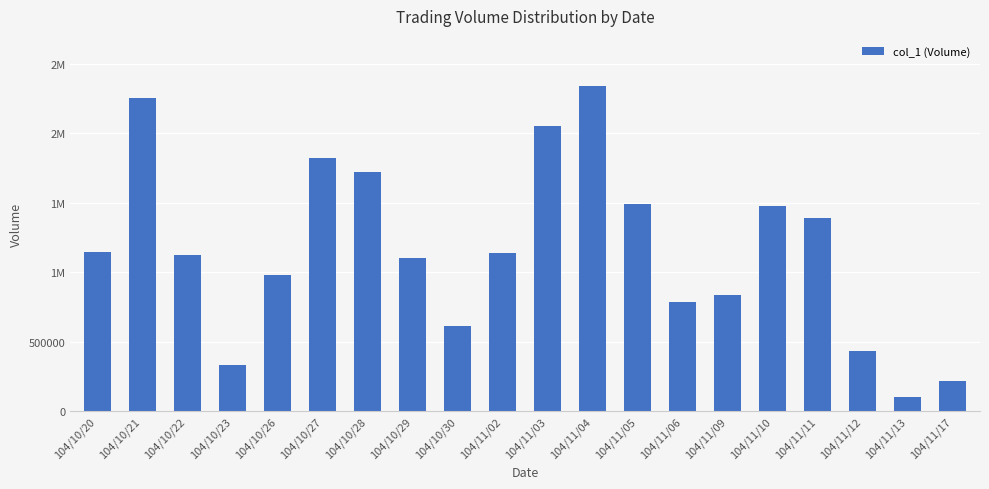

The value at 104/11/09 is 1246266. True or false?

False